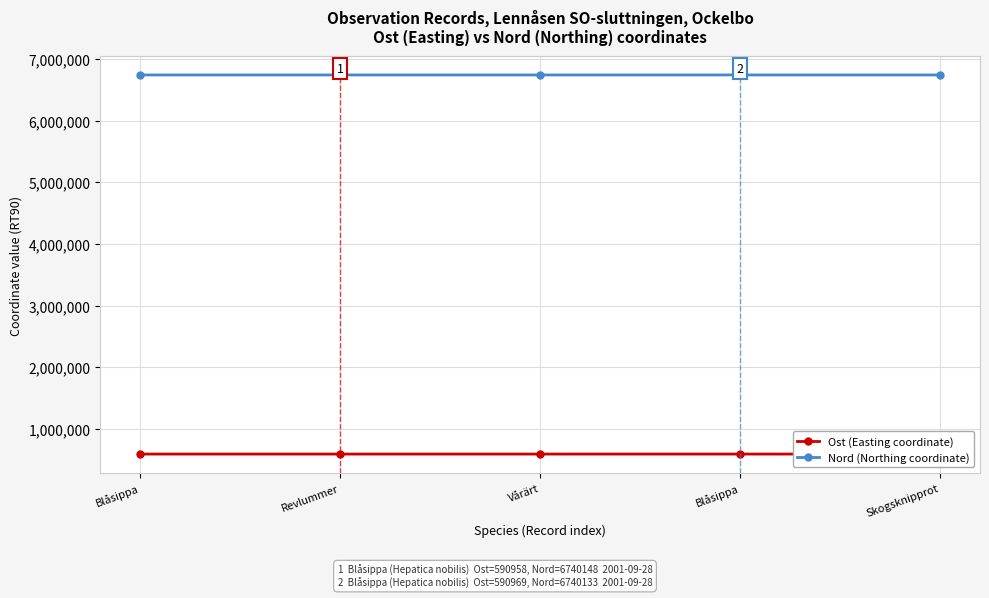

List the labels in order of Nord (Northing coordinate) value, smallest first.

Blåsippa, Skogsknipprot, Blåsippa, Revlummer, Vårärt